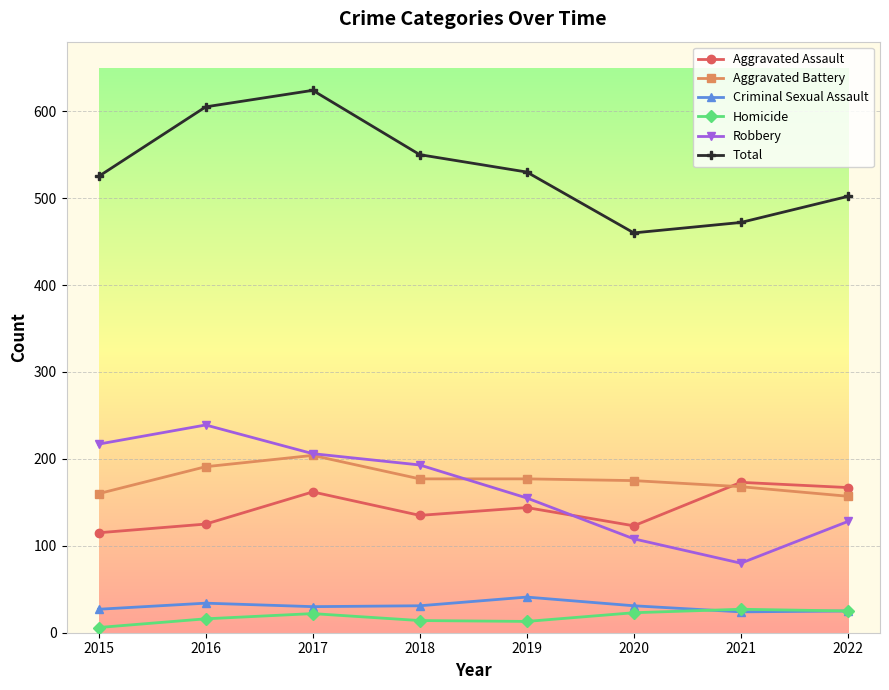

Where is Total nearest to the value 542?

2018